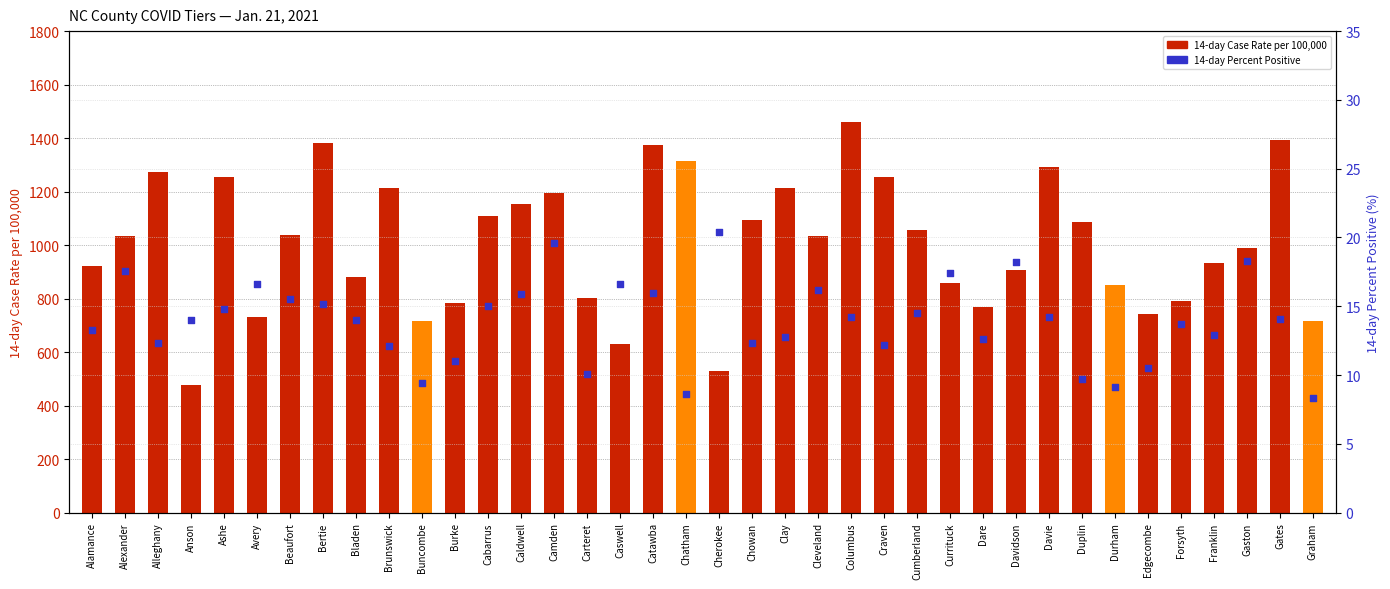

Is the value of 14-day Case Rate per 100,000 at Dare greater than the value of 14-day Percent Positive at Gaston?

Yes